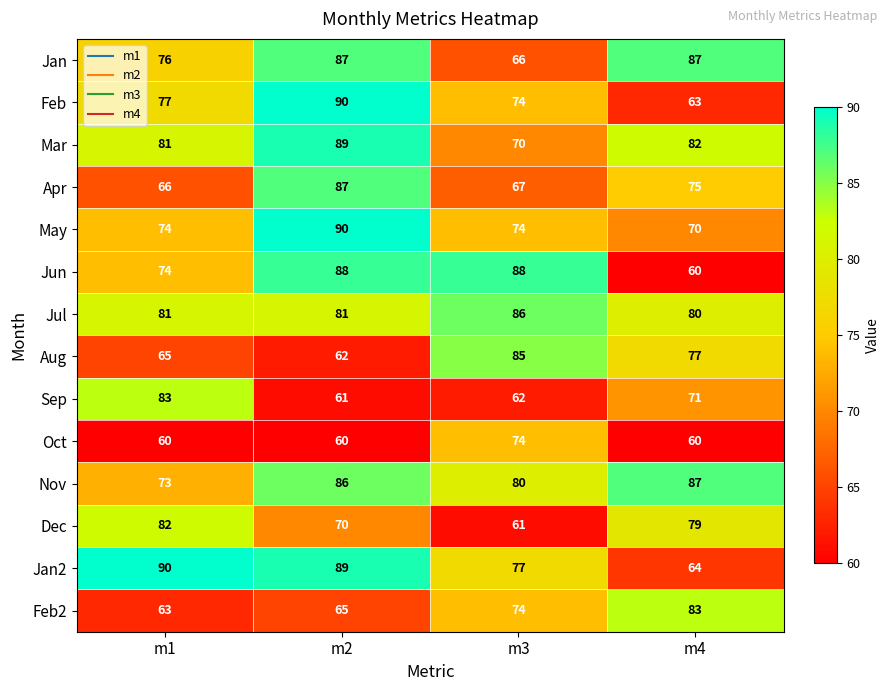

At how many categories does at least one series exceed 81?

4